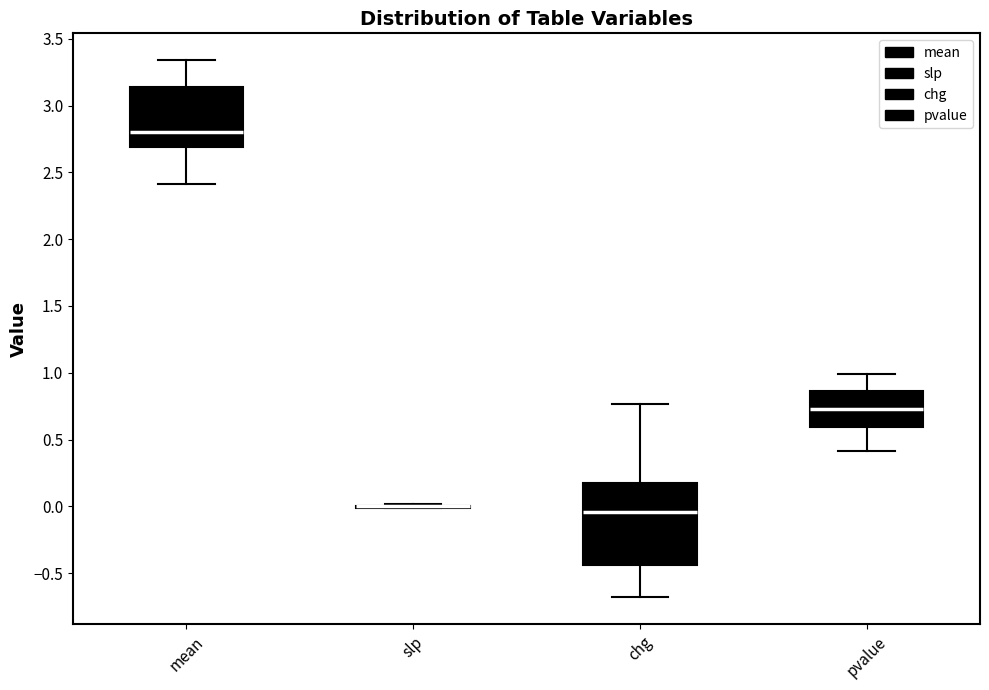

Reading left to right, read every box against the y-axis: the position of its median line, the range the box covers, and the ends of its whiskers. The values are not printed on the chart, so give them approximately, as read against the axis.

mean: median 2.80, box 2.70 to 3.15, whiskers 2.40 to 3.35
slp: box collapsed to a line at 0.00, whiskers 0.00 to 0.00
chg: median -0.05, box -0.45 to 0.20, whiskers -0.70 to 0.75
pvalue: median 0.75, box 0.60 to 0.85, whiskers 0.40 to 1.00